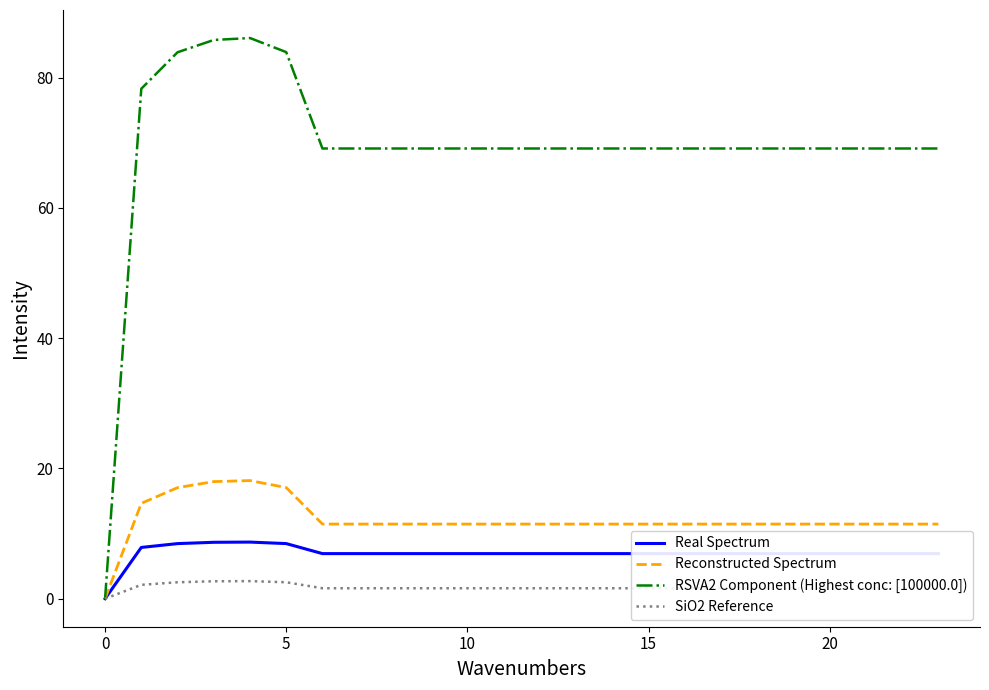

List the series in order of their peak value, lowest first.

SiO2 Reference, Real Spectrum, Reconstructed Spectrum, RSVA2 Component (Highest conc: [100000.0])